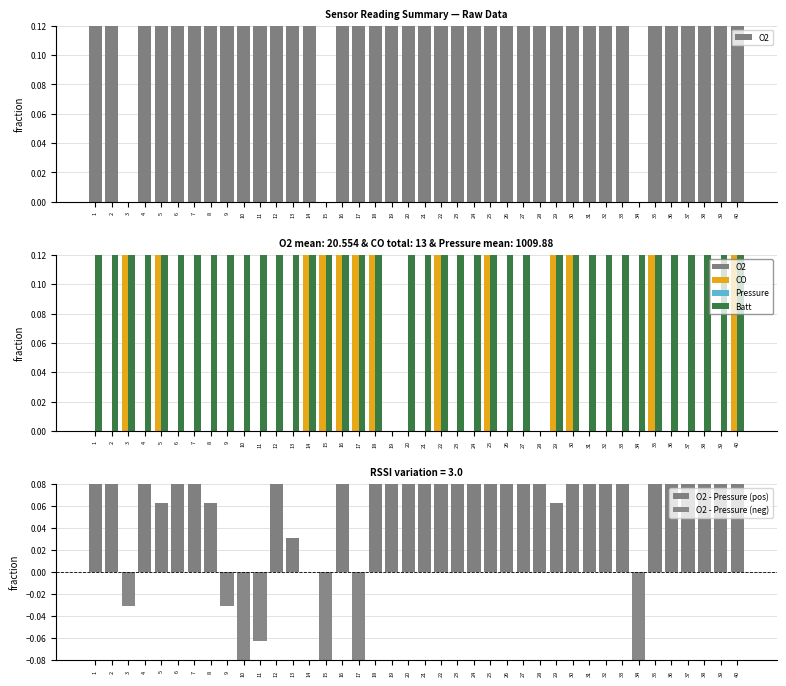

Count the O2 values in the range 0 to 1.

40